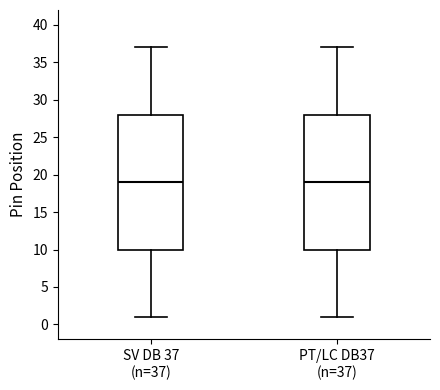

Reading left to right, read every box against the y-axis: the position of its median line, the range the box covers, and the ends of its whiskers. The values are not printed on the chart, so give them approximately, as read against the axis.

SV DB 37 (n=37): median 19, box 10 to 28, whiskers 1 to 37
PT/LC DB37 (n=37): median 19, box 10 to 28, whiskers 1 to 37